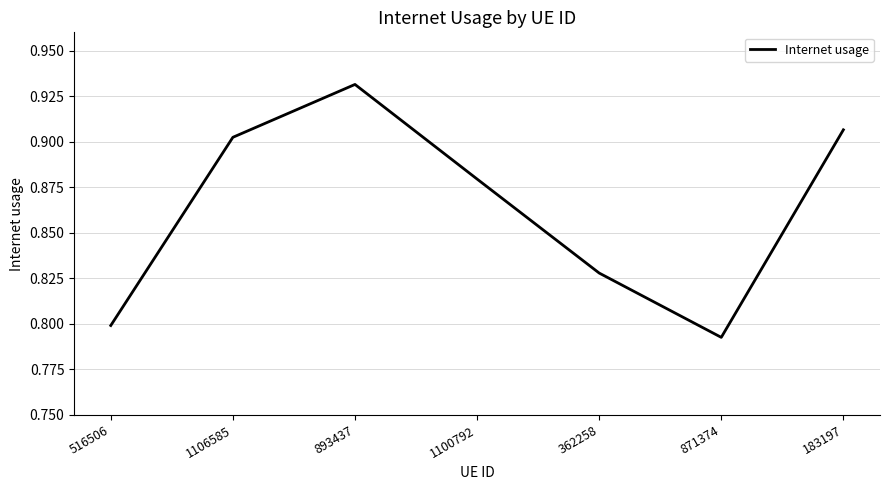

Where is the first local minimum?

871374